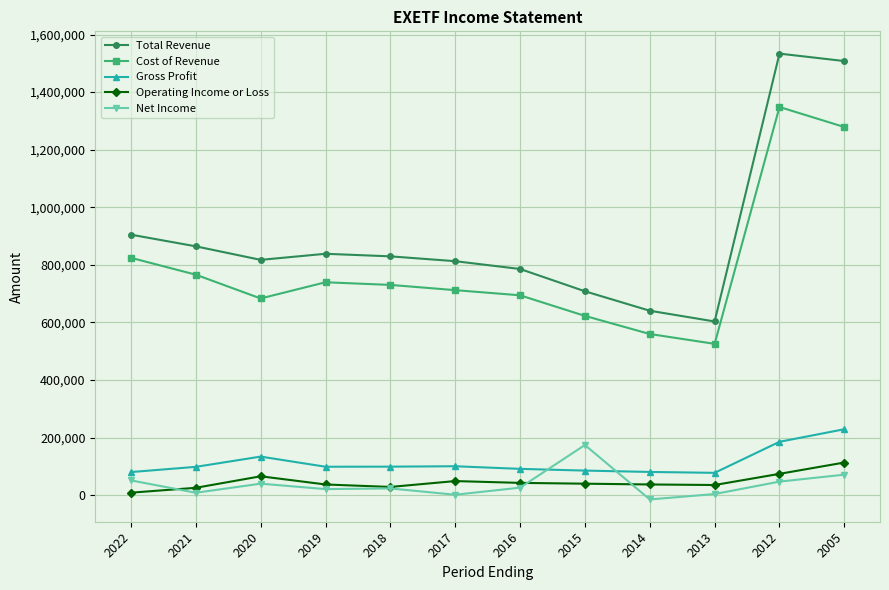

True or false: Net Income has more than 0 interior local peaks.

True